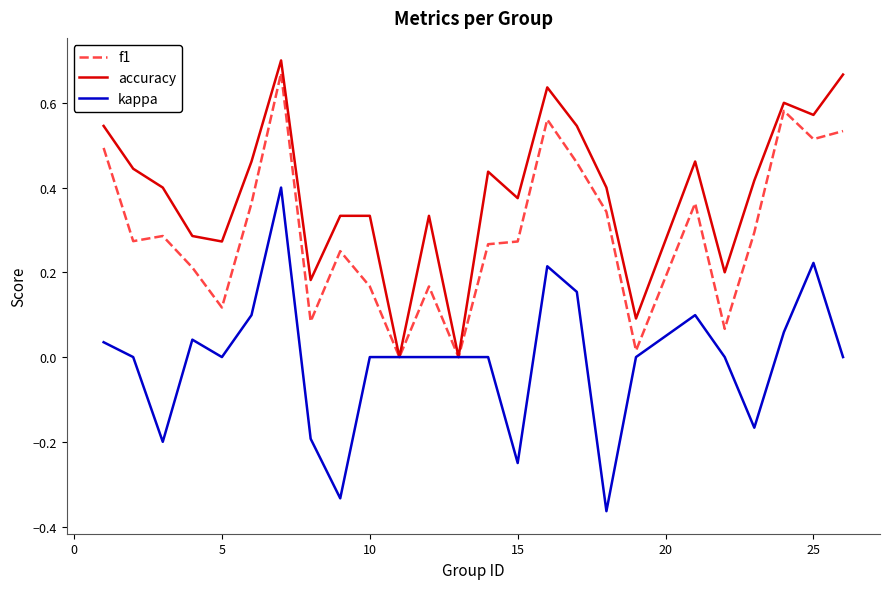

Which series has the largest range (max minus min)?

kappa